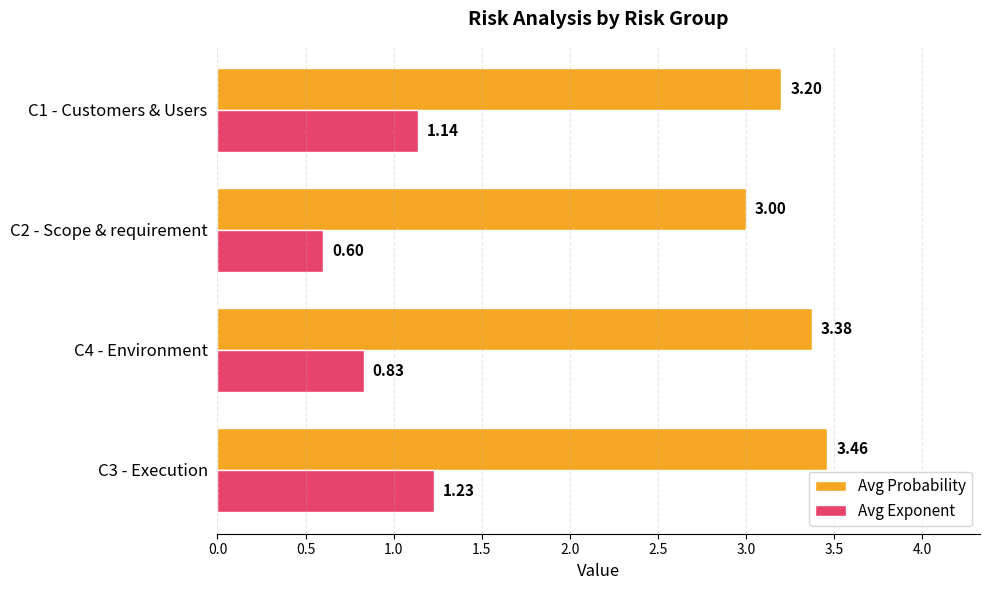

What is the difference between the maximum and minimum values in the Avg Probability series?

0.5